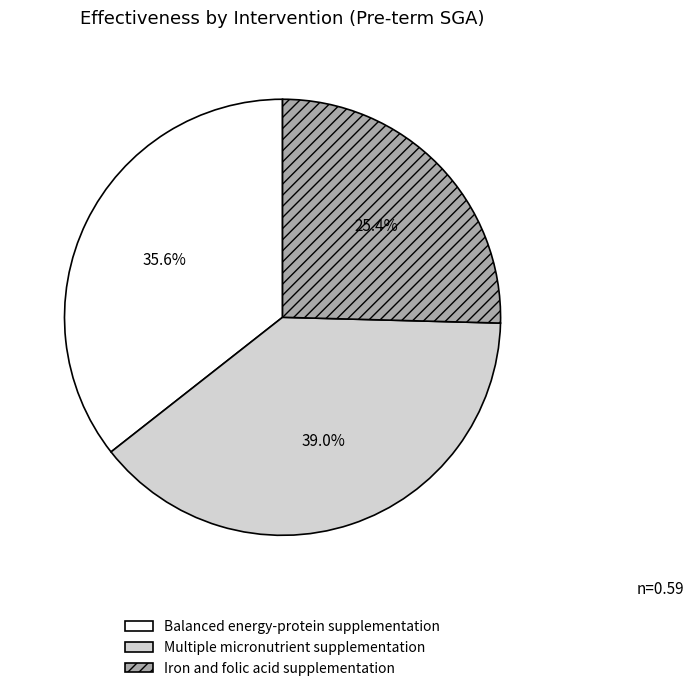

What percentage is the Iron and folic acid supplementation slice, to the nearest percent?

25%